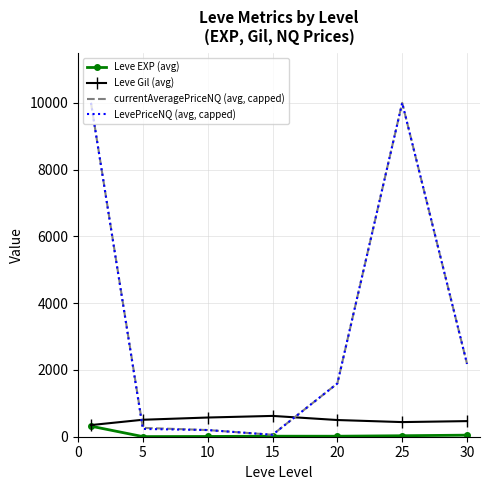

What is the maximum value for Leve Gil (avg)?

623.3